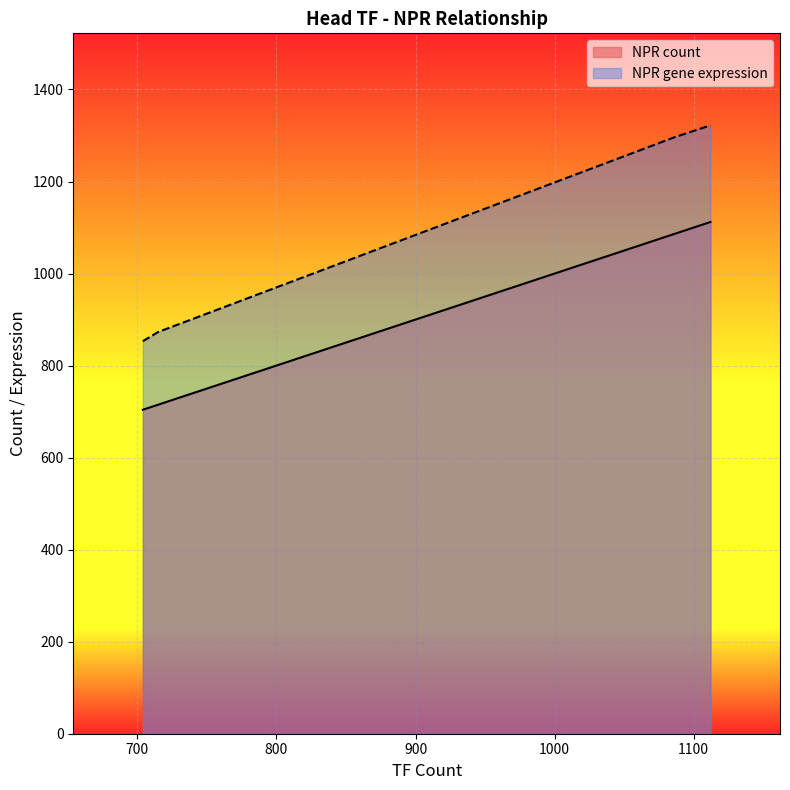

How many values in the NPR gene expression series are below 1322?

3